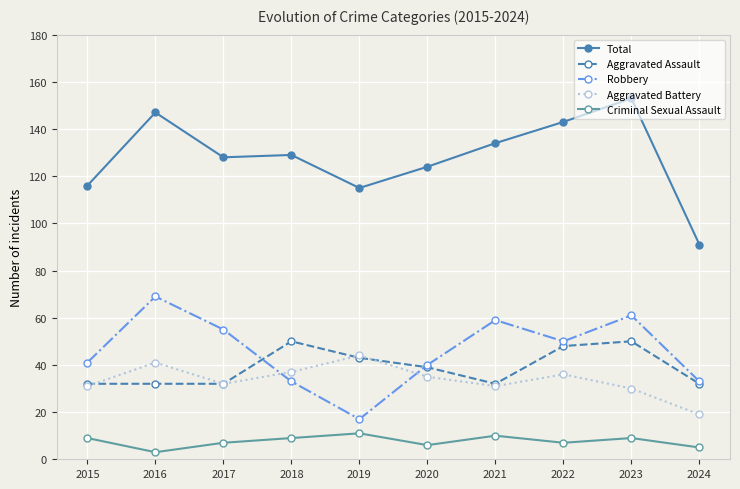

Reading left to right, list all the values displayed in this chart.

Total: 2015=116	2016=147	2017=128	2018=129	2019=115	2020=124	2021=134	2022=143	2023=153	2024=91
Aggravated Assault: 2015=32	2016=32	2017=32	2018=50	2019=43	2020=39	2021=32	2022=48	2023=50	2024=32
Robbery: 2015=41	2016=69	2017=55	2018=33	2019=17	2020=40	2021=59	2022=50	2023=61	2024=33
Aggravated Battery: 2015=31	2016=41	2017=32	2018=37	2019=44	2020=35	2021=31	2022=36	2023=30	2024=19
Criminal Sexual Assault: 2015=9	2016=3	2017=7	2018=9	2019=11	2020=6	2021=10	2022=7	2023=9	2024=5